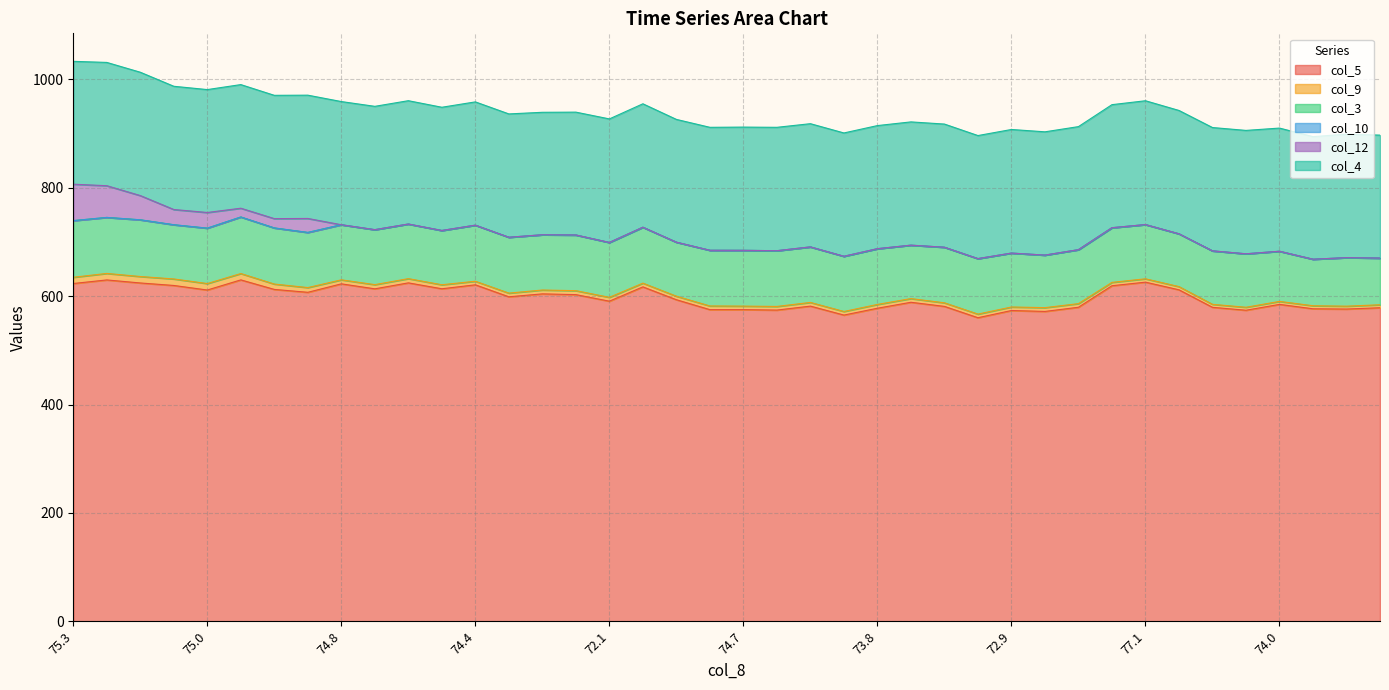

Reading left to right, transcribe all the data shown in this chart.

col_5: 623.2	629.8	624.2	619.6	611.2	629.9	612.3	607.0	622.6	613.4	624.4	613.5	620.8	598.7	604.1	602.7	590.6	617.0	593.3	575.0	575.0	574.2	581.5	565.0	577.6	588.6	581.0	560.1	573.4	571.7	579.4	619.1	625.7	611.6	579.3	573.9	584.7	576.6	576.1	578.5
col_9: 11.5	12.0	11.9	12.0	11.9	11.7	9.9	8.7	7.4	7.7	7.8	7.4	6.6	6.8	7.1	7.3	7.1	6.9	6.5	6.8	6.5	6.7	6.8	6.6	7.0	6.8	6.6	6.7	6.5	7.0	6.7	6.2	6.2	5.9	5.5	5.5	5.5	5.6	5.3	5.5
col_3: 104.5	103.3	104.6	100.0	102.2	104.3	103.5	101.7	101.6	101.4	100.7	100.1	103.4	103.0	101.9	102.7	101.2	103.1	99.6	102.7	102.9	102.8	102.4	101.8	102.8	98.5	102.5	102.3	99.4	96.9	99.5	100.8	100.0	97.4	98.6	98.6	92.5	85.8	89.5	86.0
col_10: 0.0	0.0	0.0	0.0	0.0	0.0	0.0	0.0	0.0	0.0	0.0	0.0	0.0	0.0	0.0	0.0	0.0	0.0	0.0	0.0	0.0	0.0	0.0	0.0	0.0	0.0	0.0	0.0	0.0	0.0	0.0	0.0	0.0	0.0	0.0	0.0	0.0	0.0	0.0	0.1
col_12: 67.2	58.5	44.7	28.1	28.9	16.2	17.2	25.8	0.0	0.0	0.0	0.0	0.0	0.0	0.0	0.0	0.0	0.0	0.0	0.0	0.0	0.0	0.0	0.0	0.0	0.0	0.0	0.0	0.0	0.0	0.0	0.0	0.0	0.0	0.0	0.0	0.0	0.0	0.0	0.0
col_4: 226.6	227.4	227.5	227.3	226.7	228.0	227.4	227.4	227.2	227.5	227.5	227.3	227.4	227.5	225.9	226.6	227.9	227.7	226.5	226.8	227.3	227.6	227.3	227.5	227.1	227.4	227.2	227.0	228.0	227.4	227.0	227.0	228.4	227.5	227.5	227.6	227.2	226.1	227.8	226.8